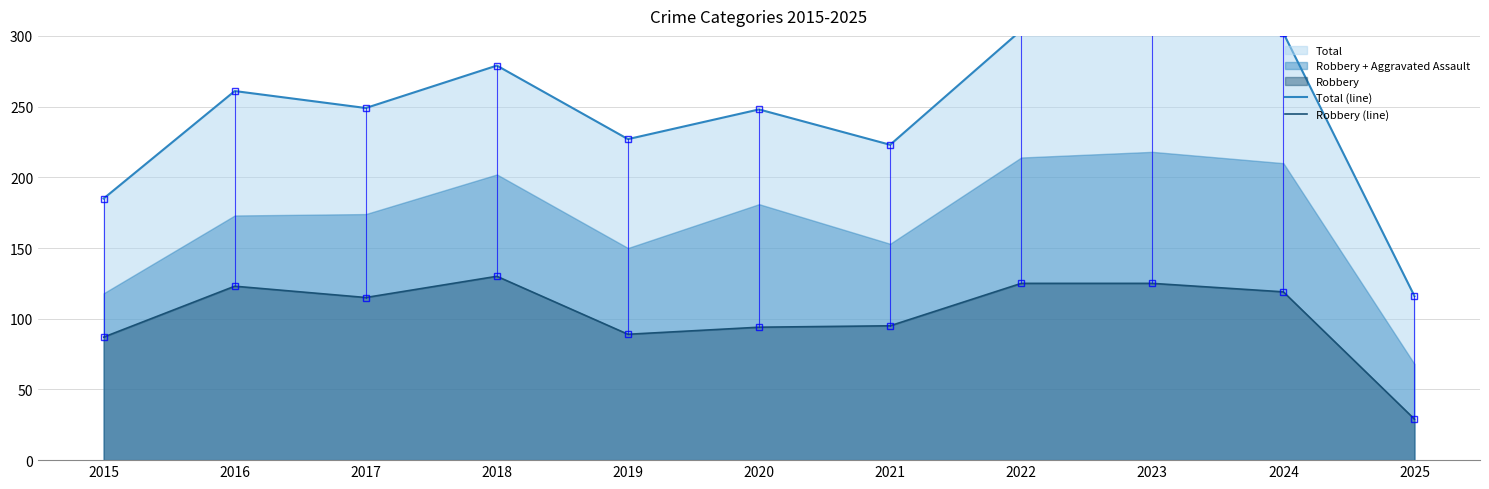

Rank the categories by Robbery (line) value from lowest to highest.

2025, 2015, 2019, 2020, 2021, 2017, 2024, 2016, 2022, 2023, 2018